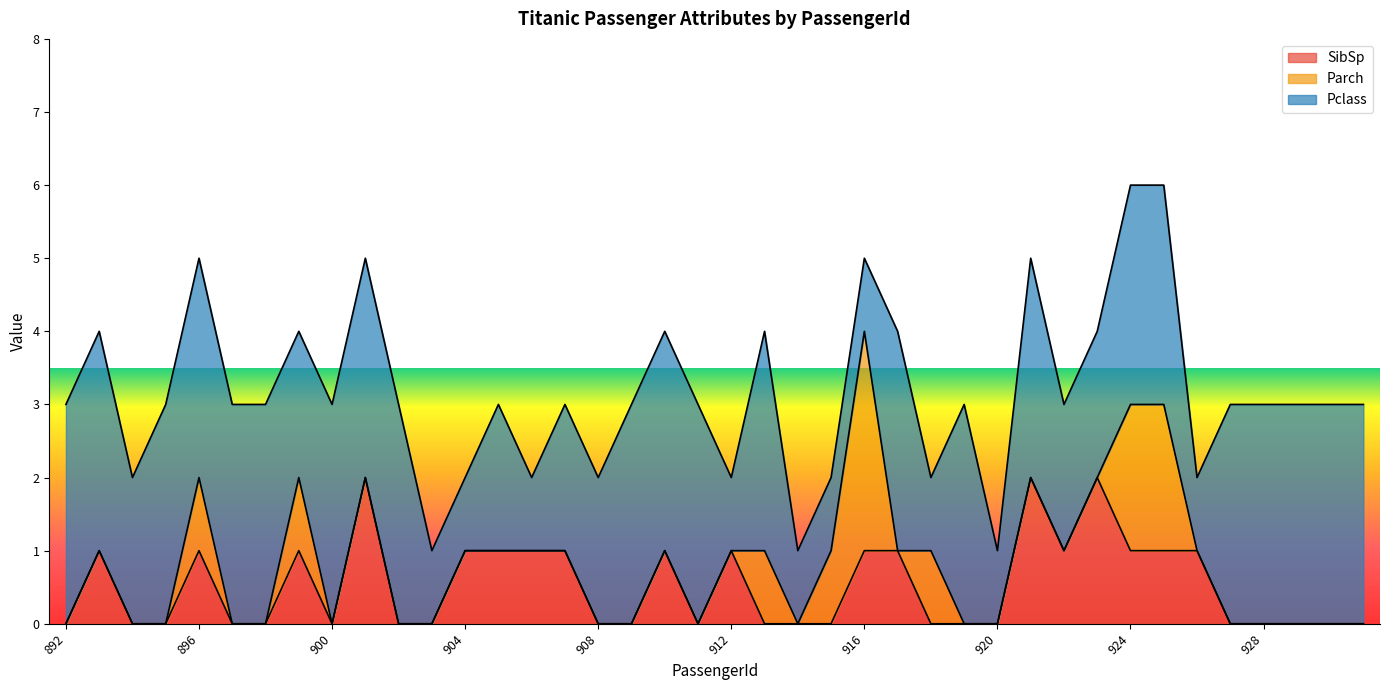

Read the SibSp value at 922.

1